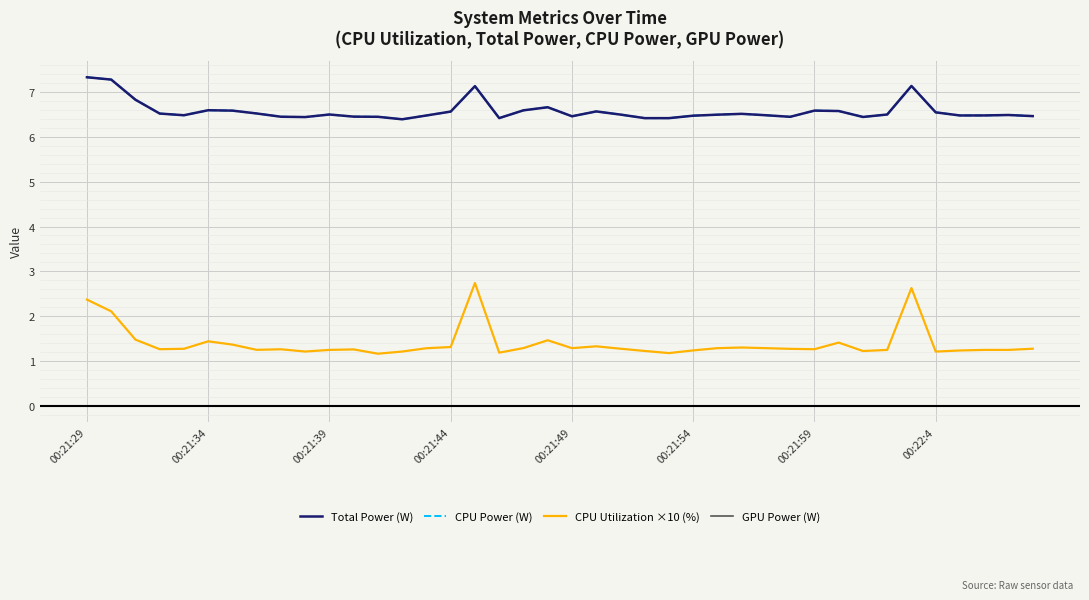

Reading left to right, transcribe all the data shown in this chart.

Total Power (W): 7.3	7.3	6.8	6.5	6.5	6.6	6.6	6.5	6.5	6.4	6.5	6.5	6.5	6.4	6.5	6.6	7.1	6.4	6.6	6.7	6.5	6.6	6.5	6.4	6.4	6.5	6.5	6.5	6.5	6.5	6.6	6.6	6.4	6.5	7.1	6.6	6.5	6.5	6.5	6.5
CPU Power (W): 7.3	7.3	6.8	6.5	6.5	6.6	6.6	6.5	6.5	6.4	6.5	6.5	6.5	6.4	6.5	6.6	7.1	6.4	6.6	6.7	6.5	6.6	6.5	6.4	6.4	6.5	6.5	6.5	6.5	6.5	6.6	6.6	6.4	6.5	7.1	6.6	6.5	6.5	6.5	6.5
CPU Utilization ×10 (%): 2.4	2.1	1.5	1.3	1.3	1.4	1.4	1.2	1.3	1.2	1.2	1.3	1.2	1.2	1.3	1.3	2.7	1.2	1.3	1.5	1.3	1.3	1.3	1.2	1.2	1.2	1.3	1.3	1.3	1.3	1.3	1.4	1.2	1.2	2.6	1.2	1.2	1.2	1.2	1.3
GPU Power (W): 0.0	0.0	0.0	0.0	0.0	0.0	0.0	0.0	0.0	0.0	0.0	0.0	0.0	0.0	0.0	0.0	0.0	0.0	0.0	0.0	0.0	0.0	0.0	0.0	0.0	0.0	0.0	0.0	0.0	0.0	0.0	0.0	0.0	0.0	0.0	0.0	0.0	0.0	0.0	0.0